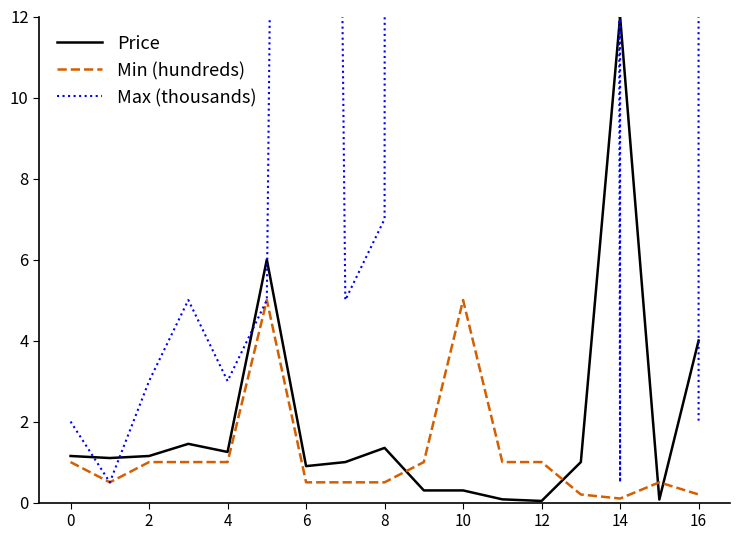

True or false: Max (thousands) and Min (hundreds) cross at least once.

False